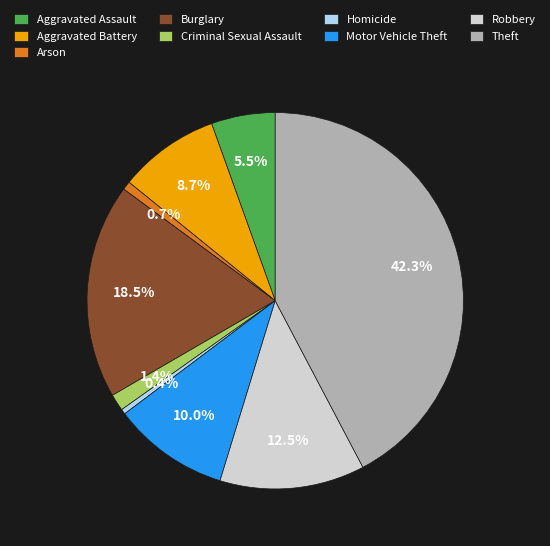

How much of the chart is everything except Arson?

99.3%